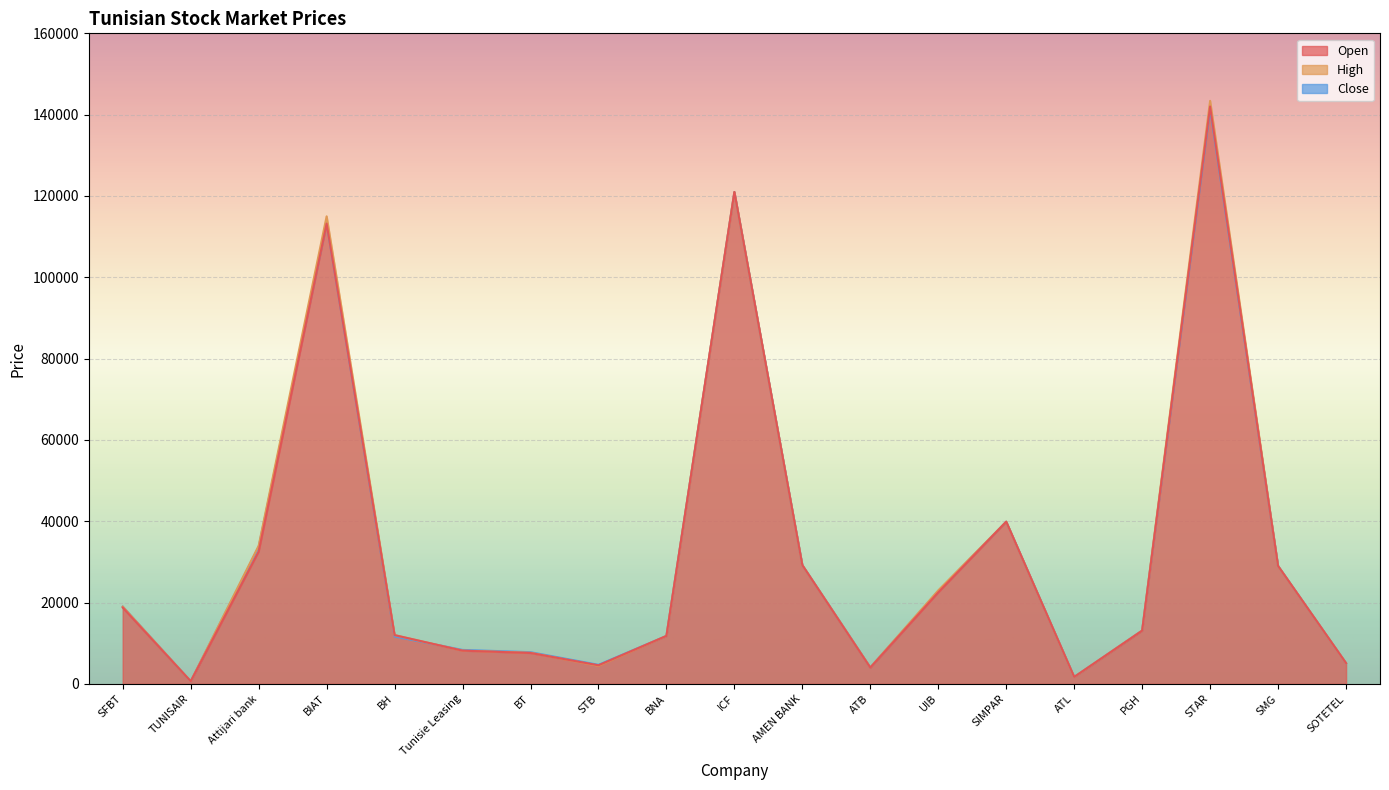

True or false: col_7 and col_8 cross at least once.

True